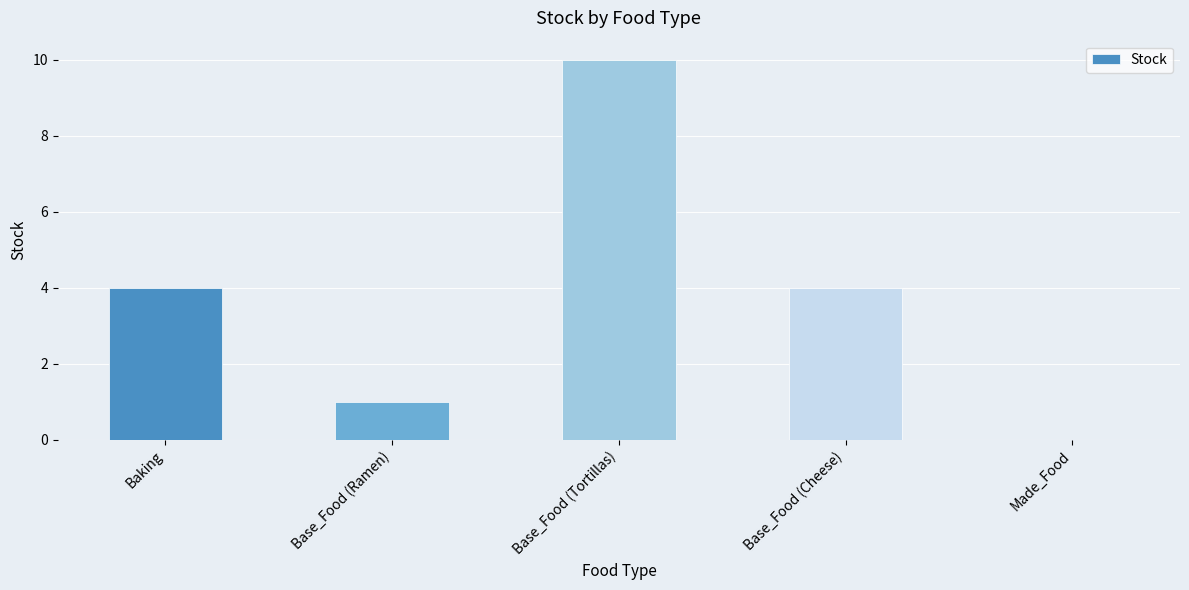

How many data points does each series have?

5